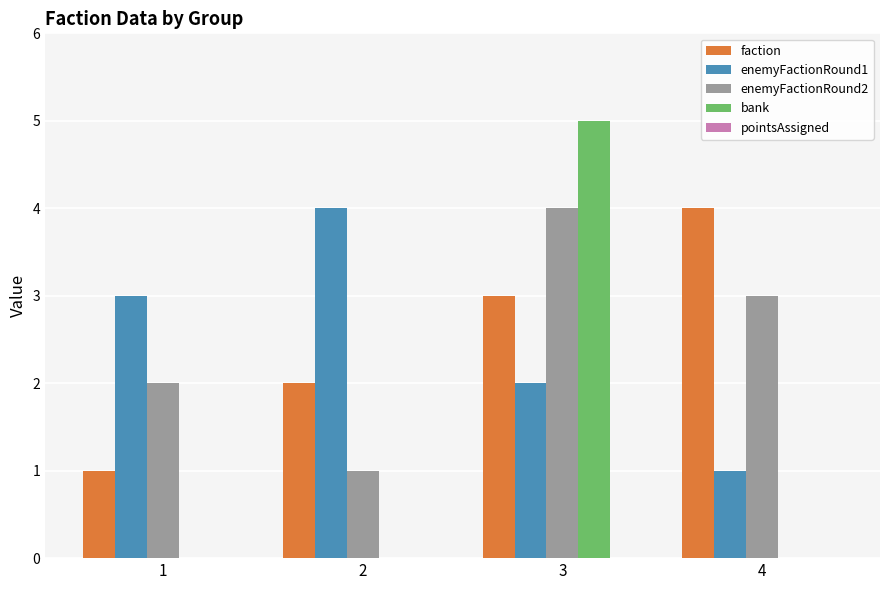

What is the sum of all faction values?

10